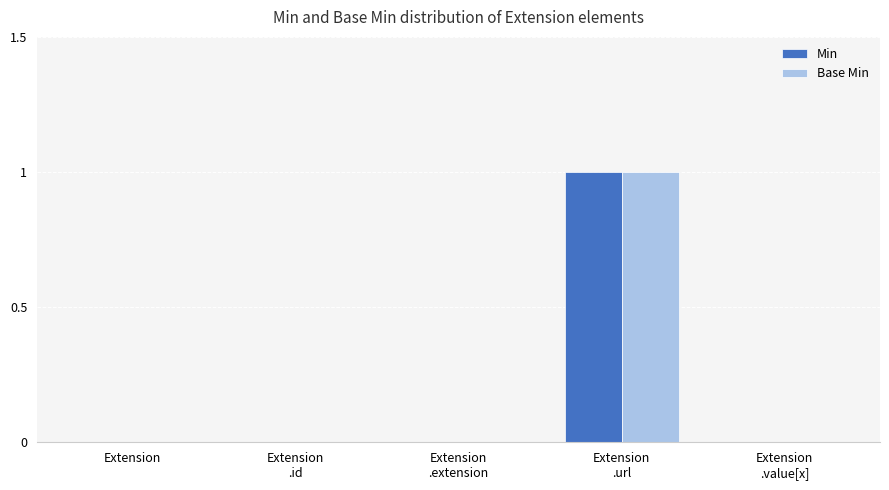

True or false: Min has a value of -1 at Extension.

False